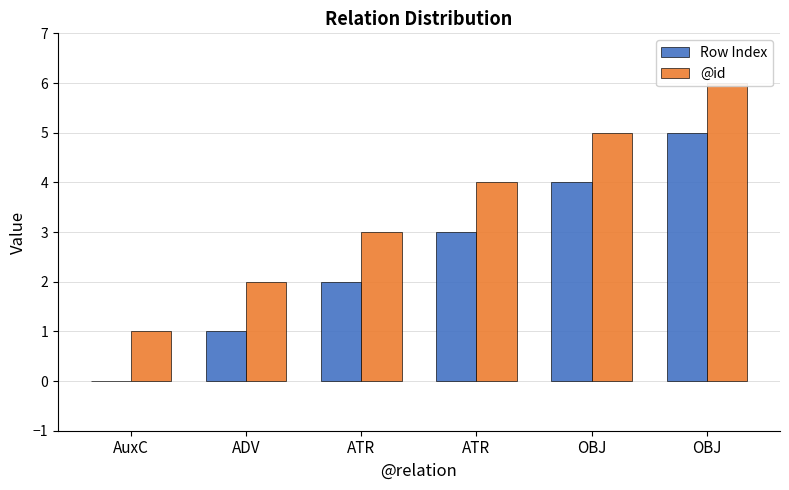

What is the value of the Row Index bar at the 3rd from the left?

2